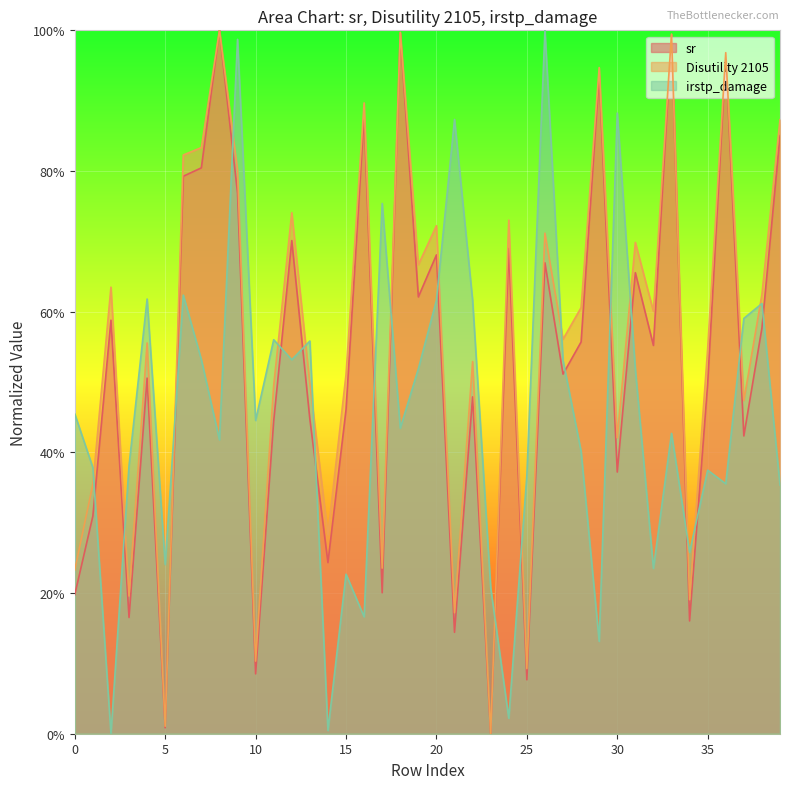

The sr series shows 0.3 at 21. True or false?

False